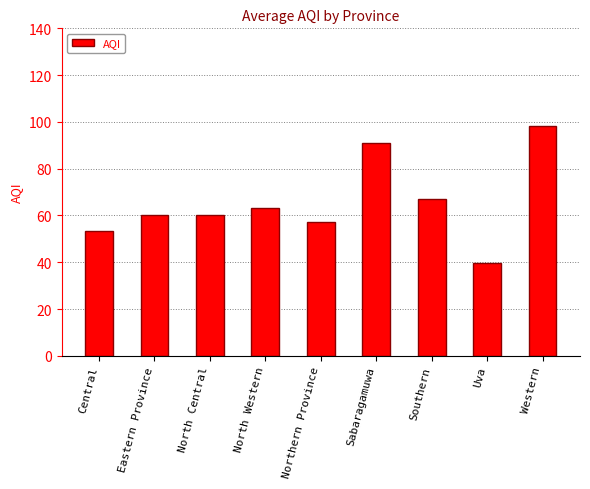

What is the smallest value displayed?

39.7